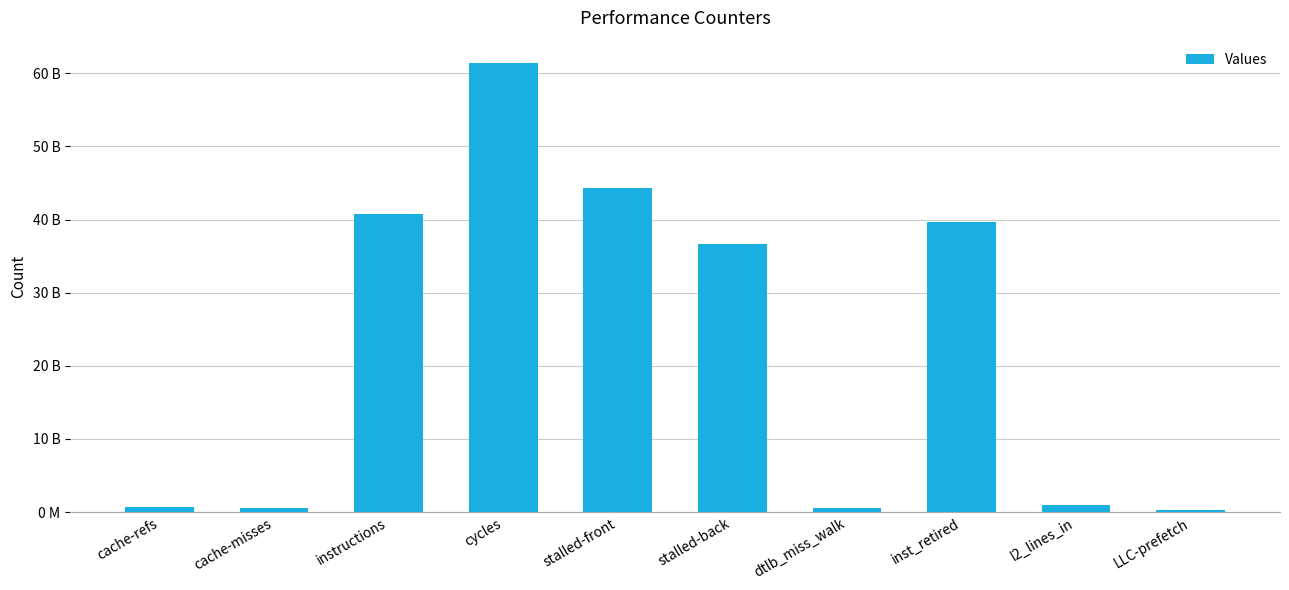

The value at inst_retired is 66036603696. True or false?

False